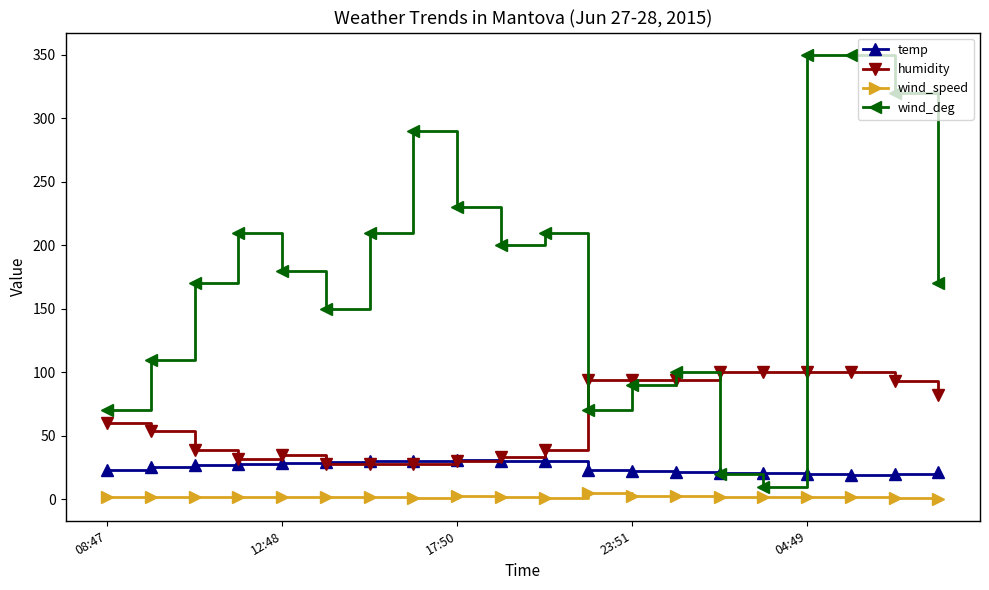

Which series has the largest total across all categories?

wind_deg